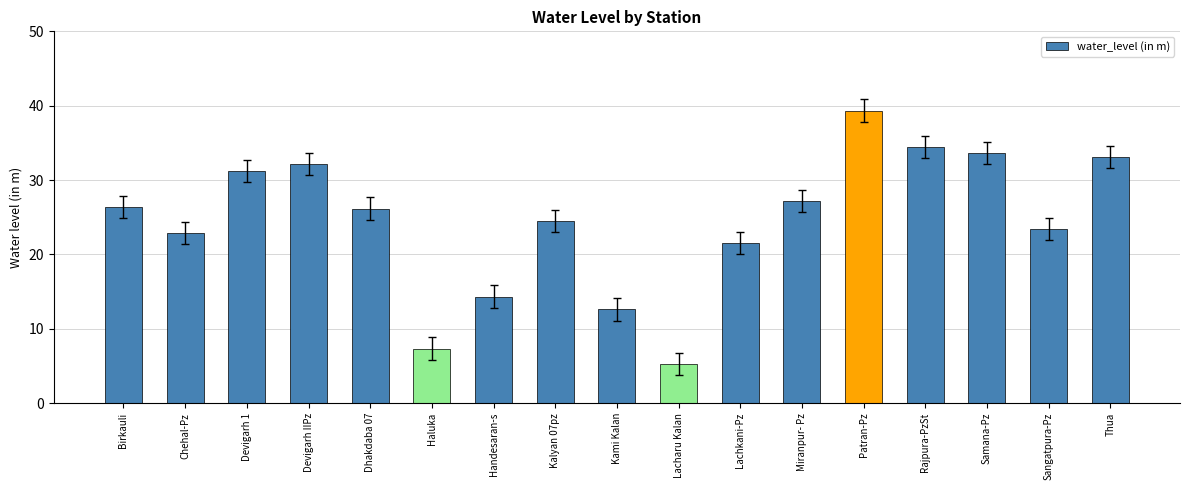

What is the label of the 4th bar from the left?

Devigarh IIPz